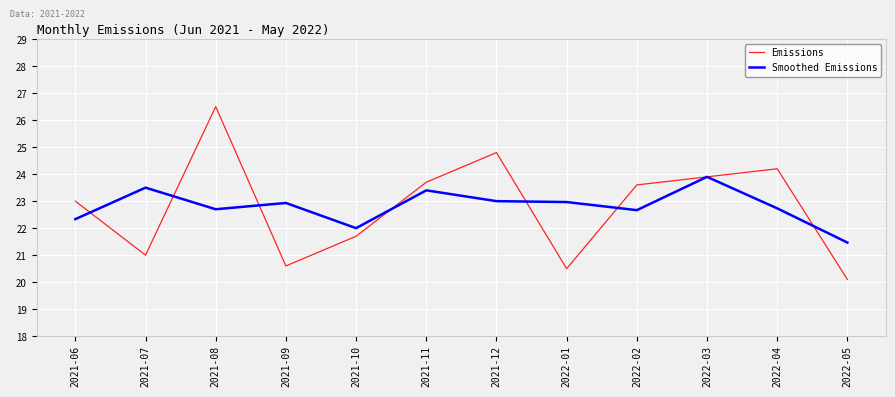

At which label does Smoothed Emissions reach its minimum?

2022-05